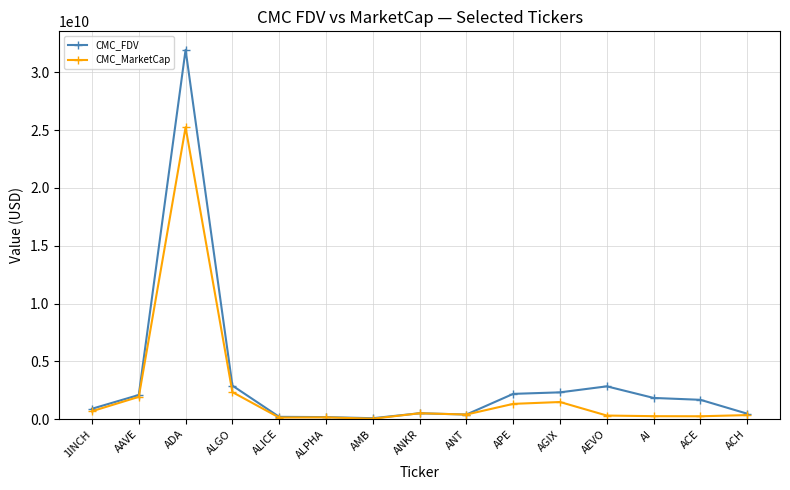

At ACE, list the series in order from smallest to largest.

CMC_MarketCap, CMC_FDV